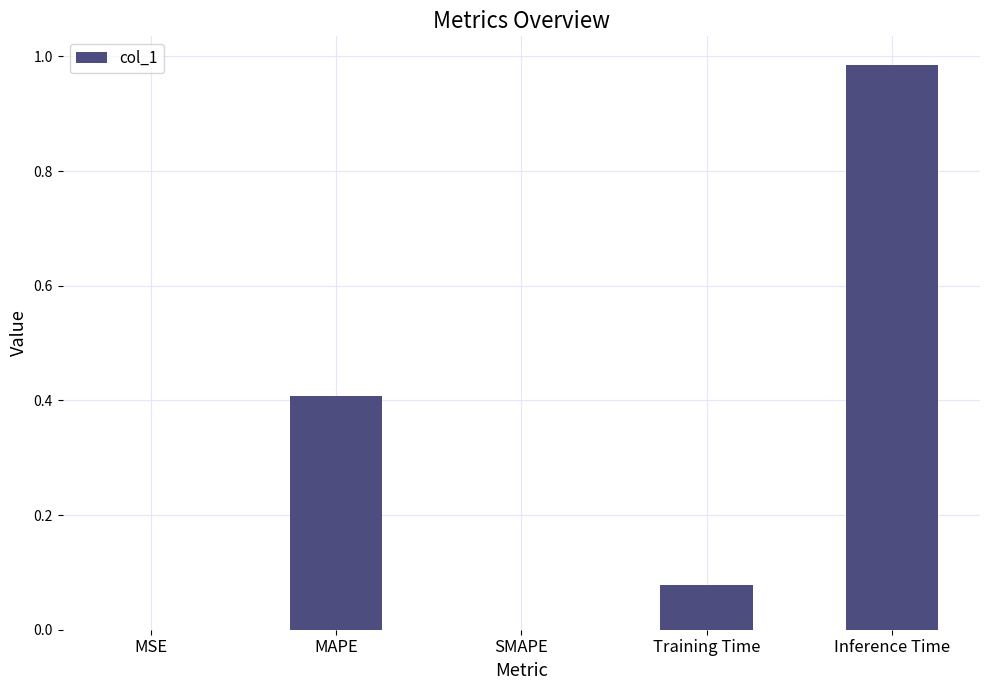

What is the sum of all values?

1.5